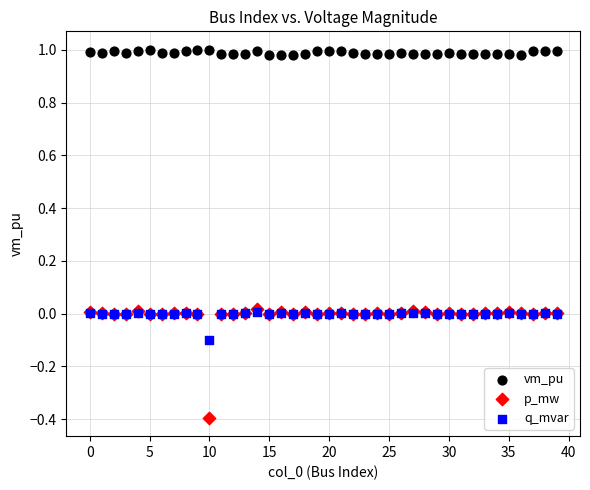

Which series reaches the minimum Y coordinate?

p_mw